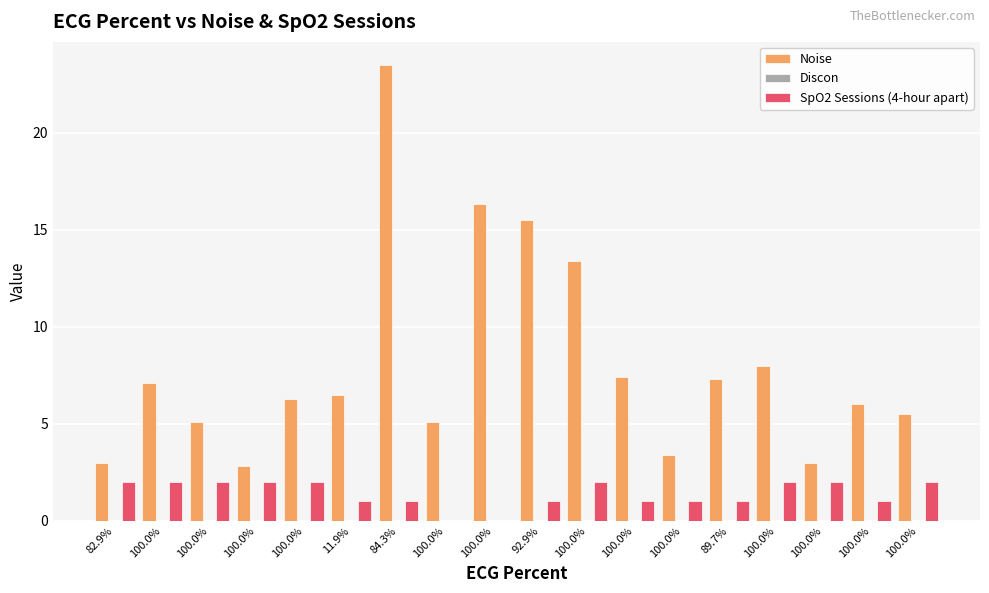

Between 92.9% and 100.0%, which series saw the biggest shift?

Noise